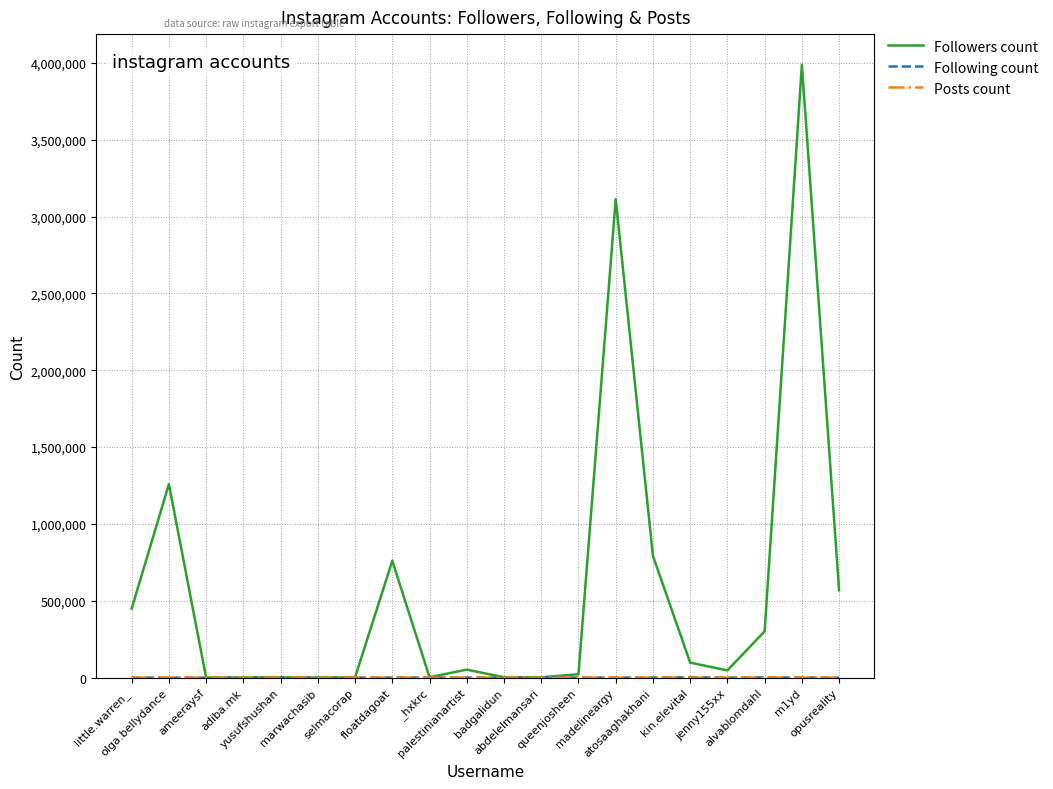

What is the greatest value displayed?

3988089